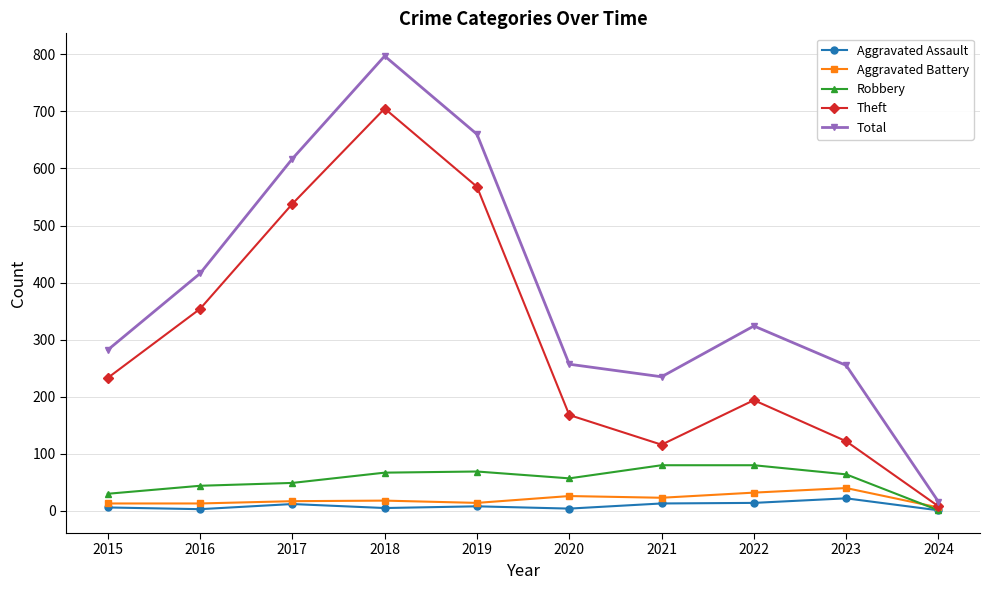

Which series has the largest total across all categories?

Total